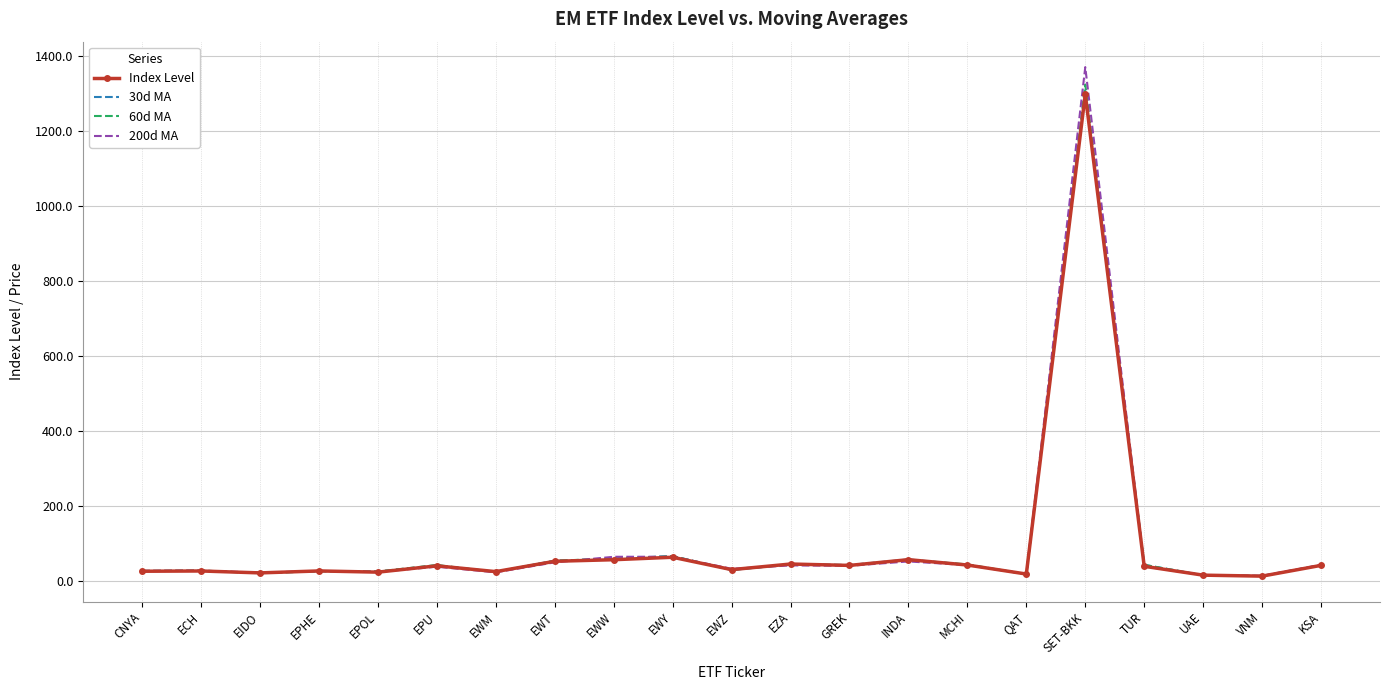

What is the difference between the maximum and second lowest values in the 60d MA series?

1308.8